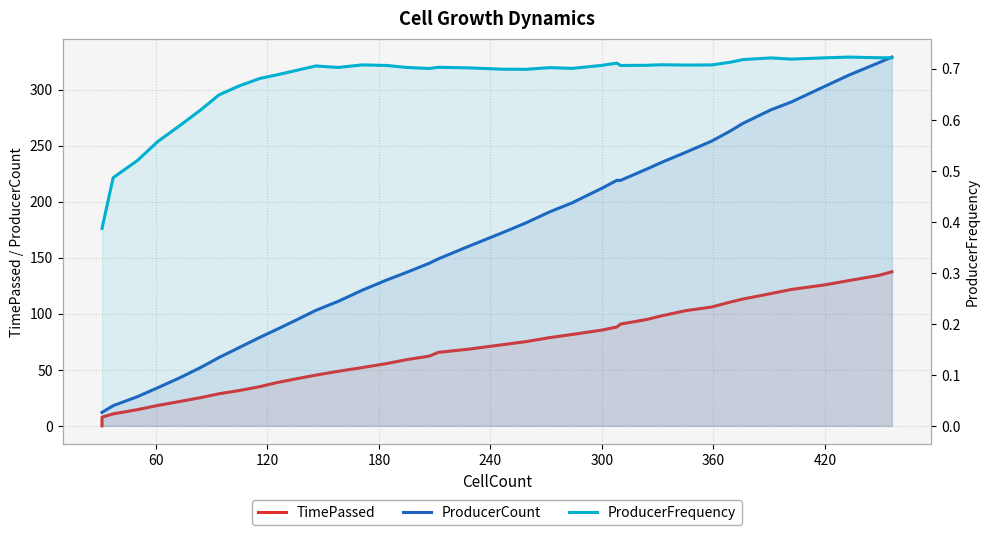

Which has a higher value, 37 or 14?

37